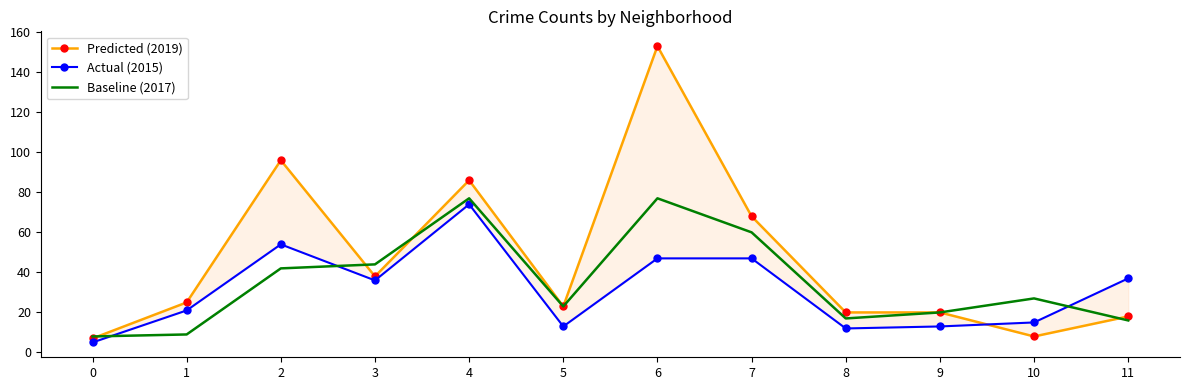

Where is the first local minimum for Actual (2015)?

3